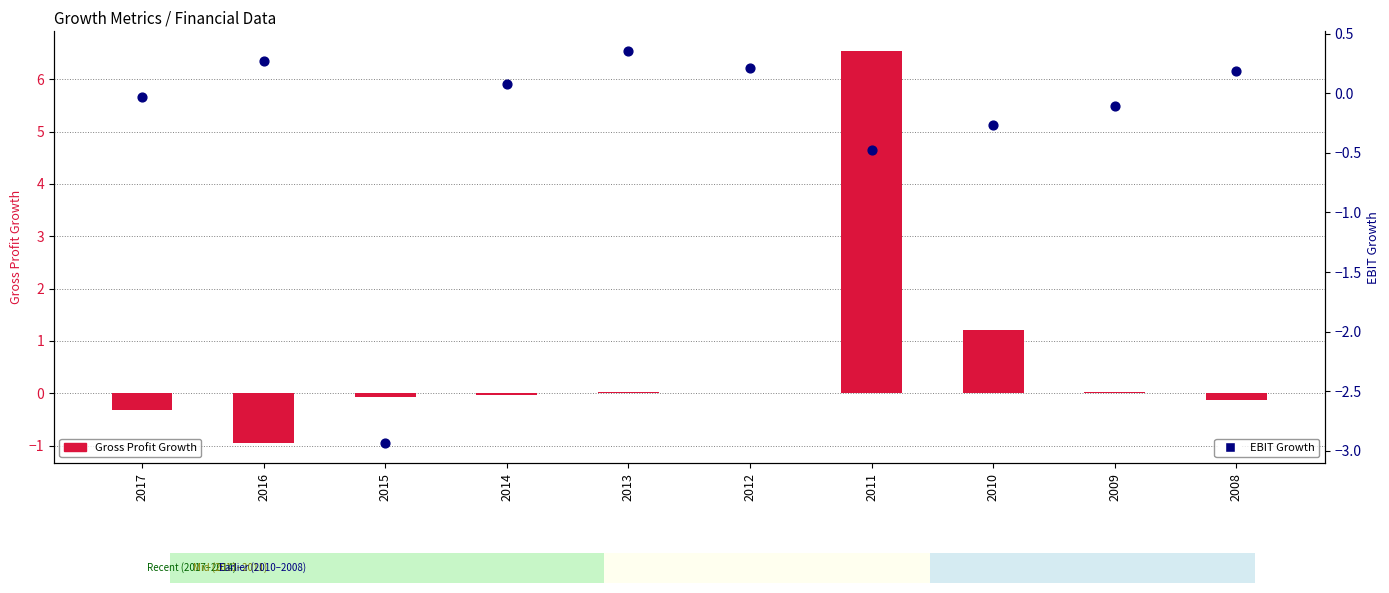

At how many categories does at least one series exceed 2?

1